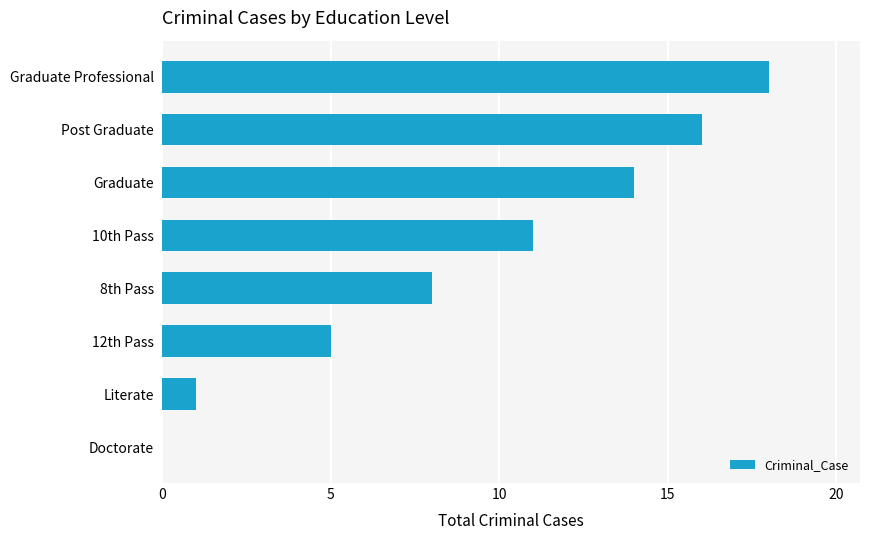

True or false: the data shows 16 at Post Graduate.

True